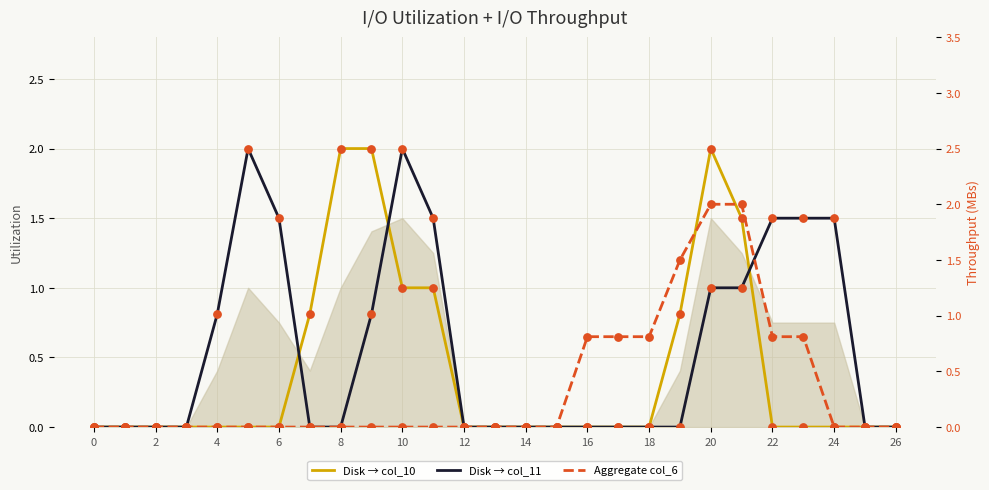

Is the value of col_11 at 22 greater than the value of col_10 at 15?

Yes